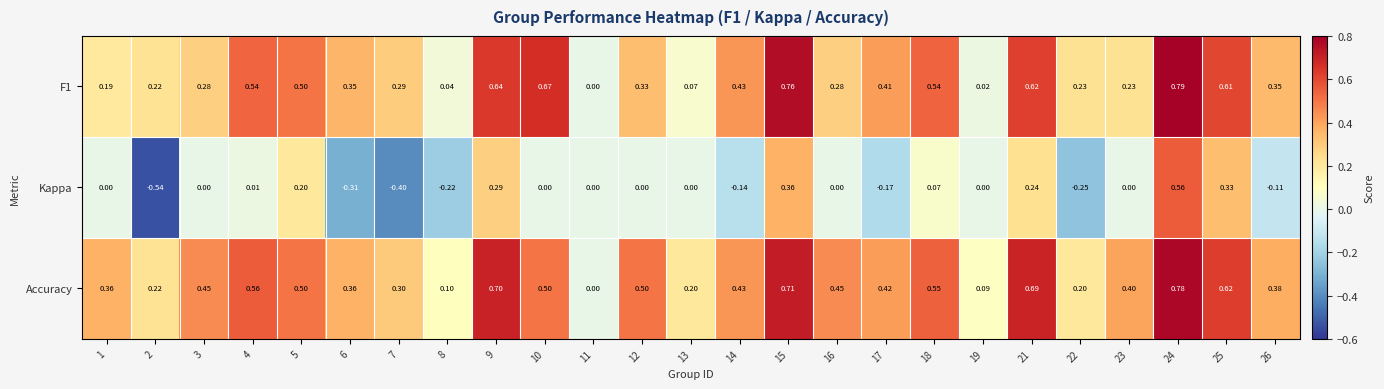

Count the number of data series in this chart.

3